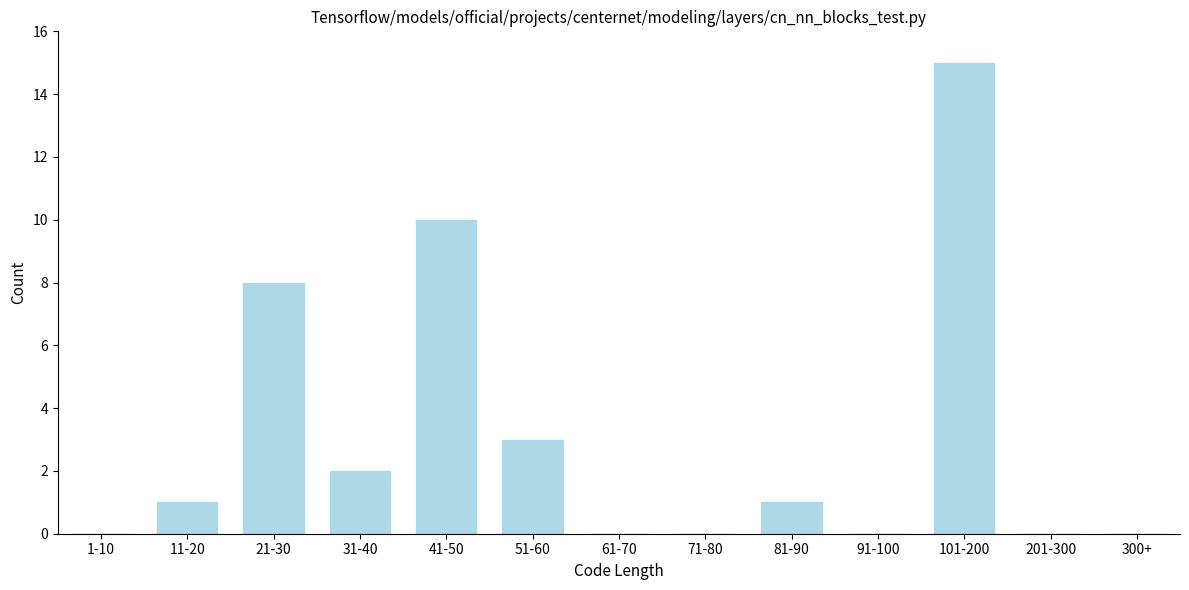

Reading right to left, list all the values displayed in this chart.

300+=0	201-300=0	101-200=15	91-100=0	81-90=1	71-80=0	61-70=0	51-60=3	41-50=10	31-40=2	21-30=8	11-20=1	1-10=0